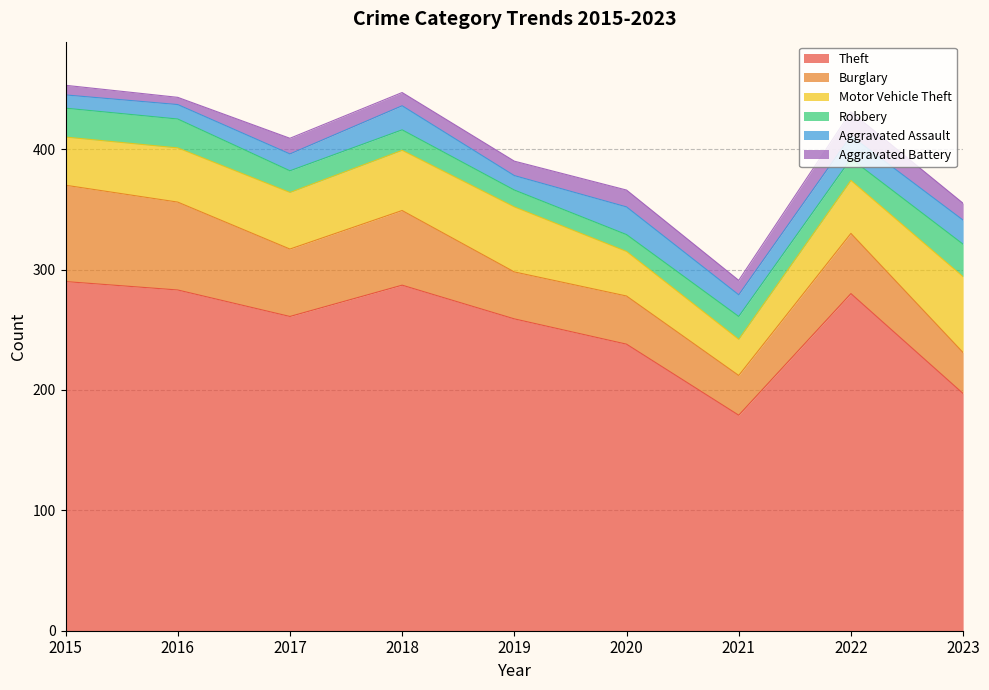

What is the average value of the Theft series?

253